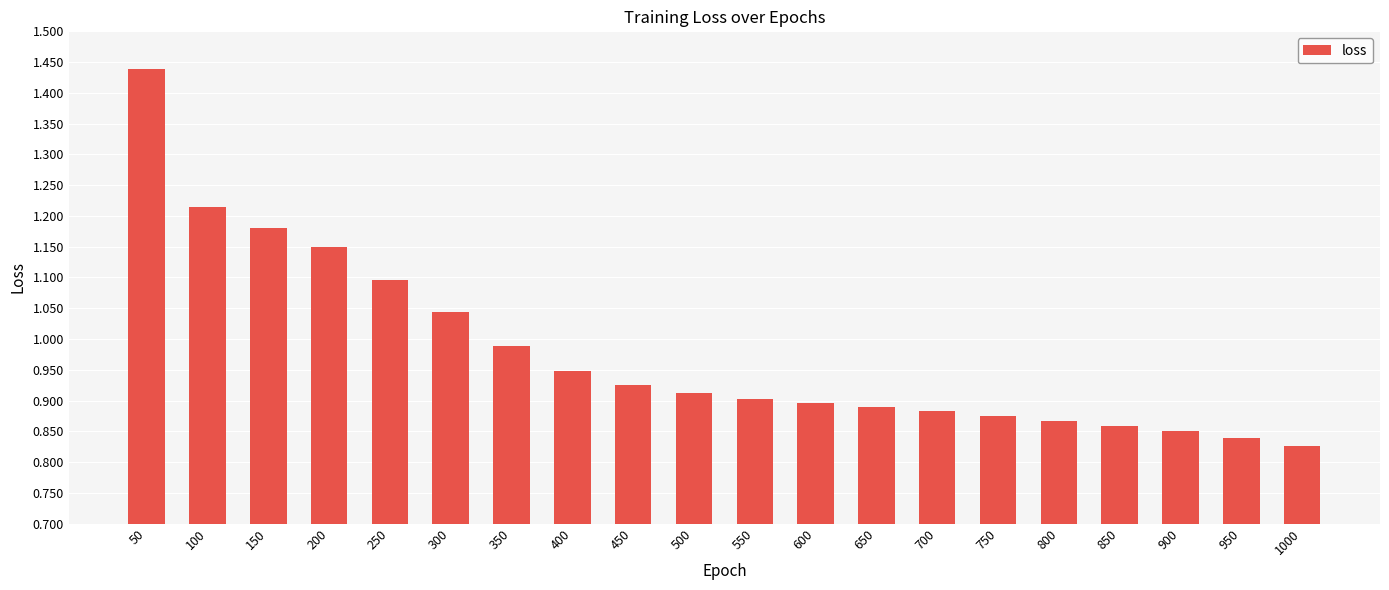

Does the chart contain stacked bars?

No